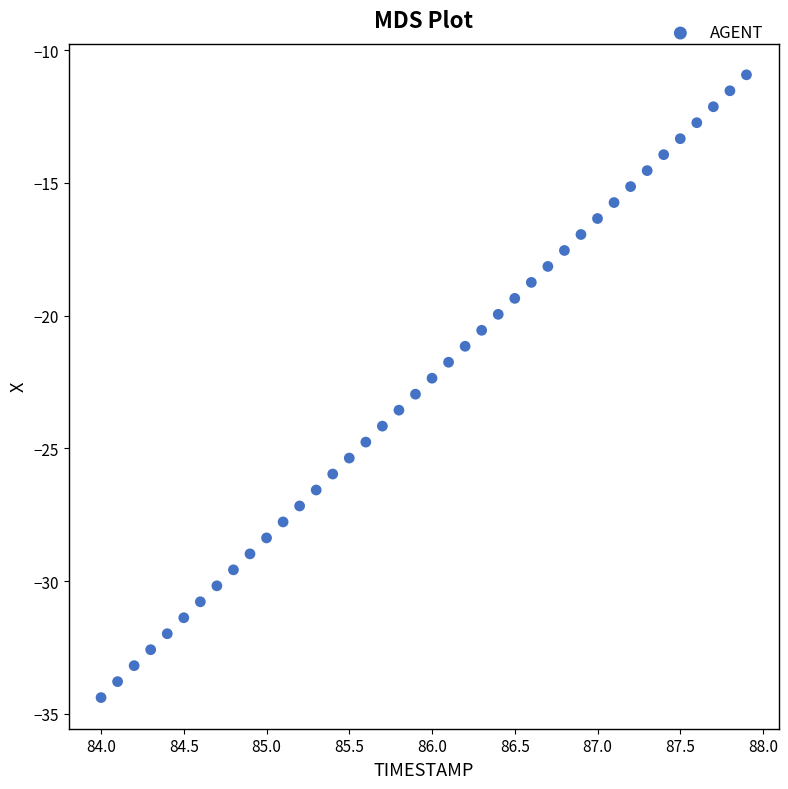

What is the range of X values (max minus min)?

3.9